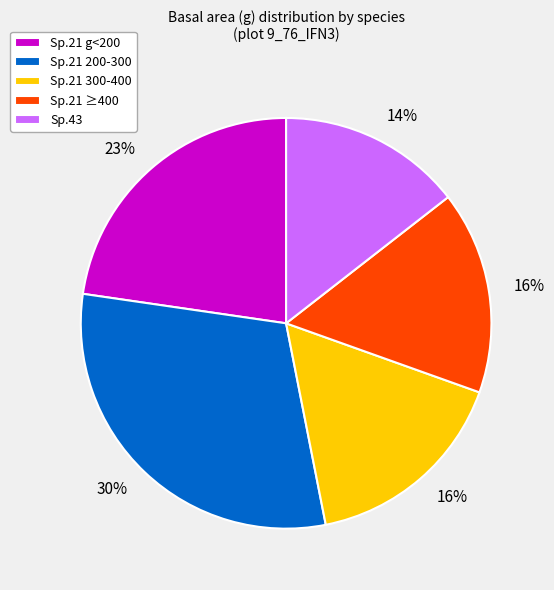

The Sp.21 ≥400 slice represents 26% of the pie. True or false?

False